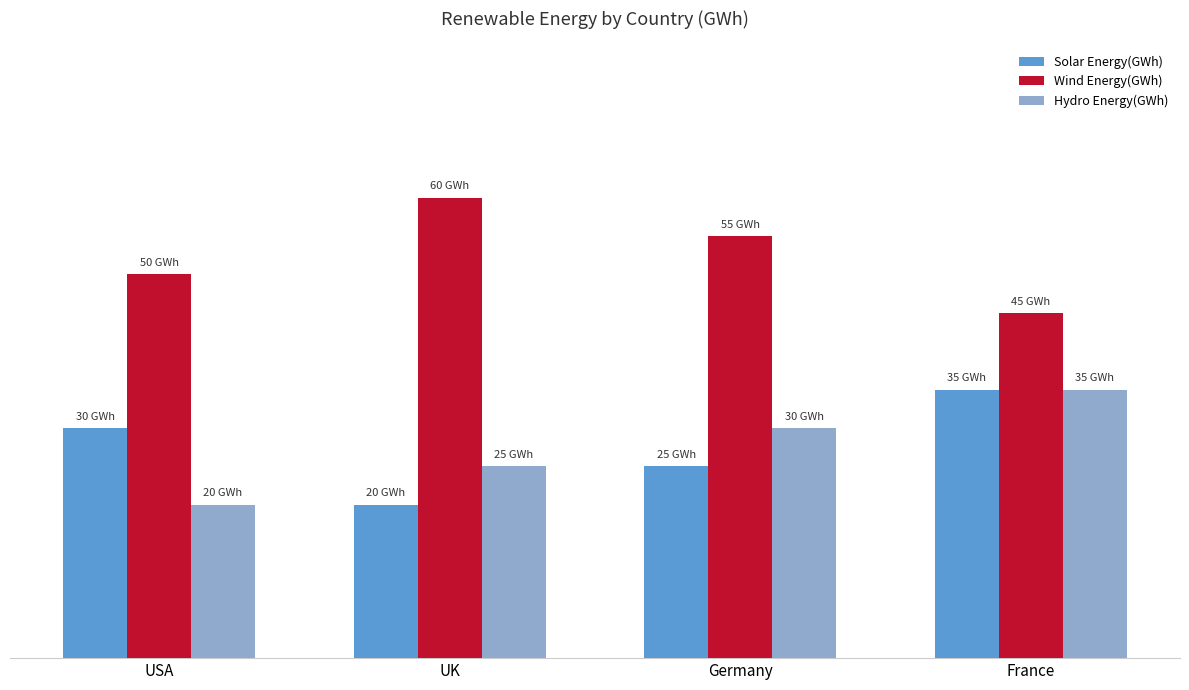

Which category has the highest value across all series?

UK